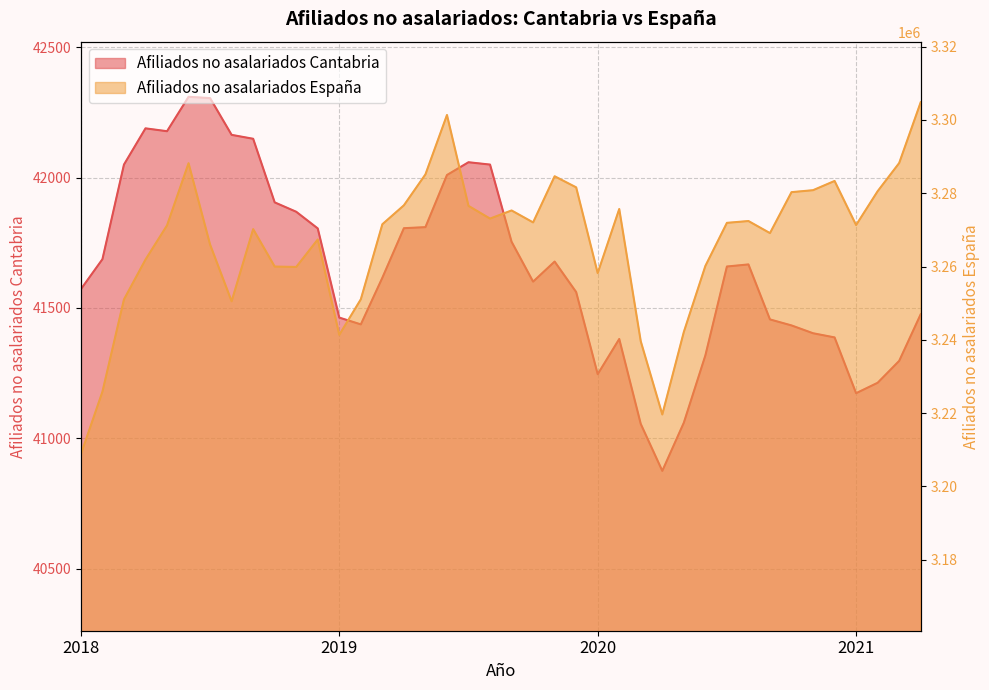

Is it true that Afiliados no asalariados Espana equals 3281613 at 2019-12?

True